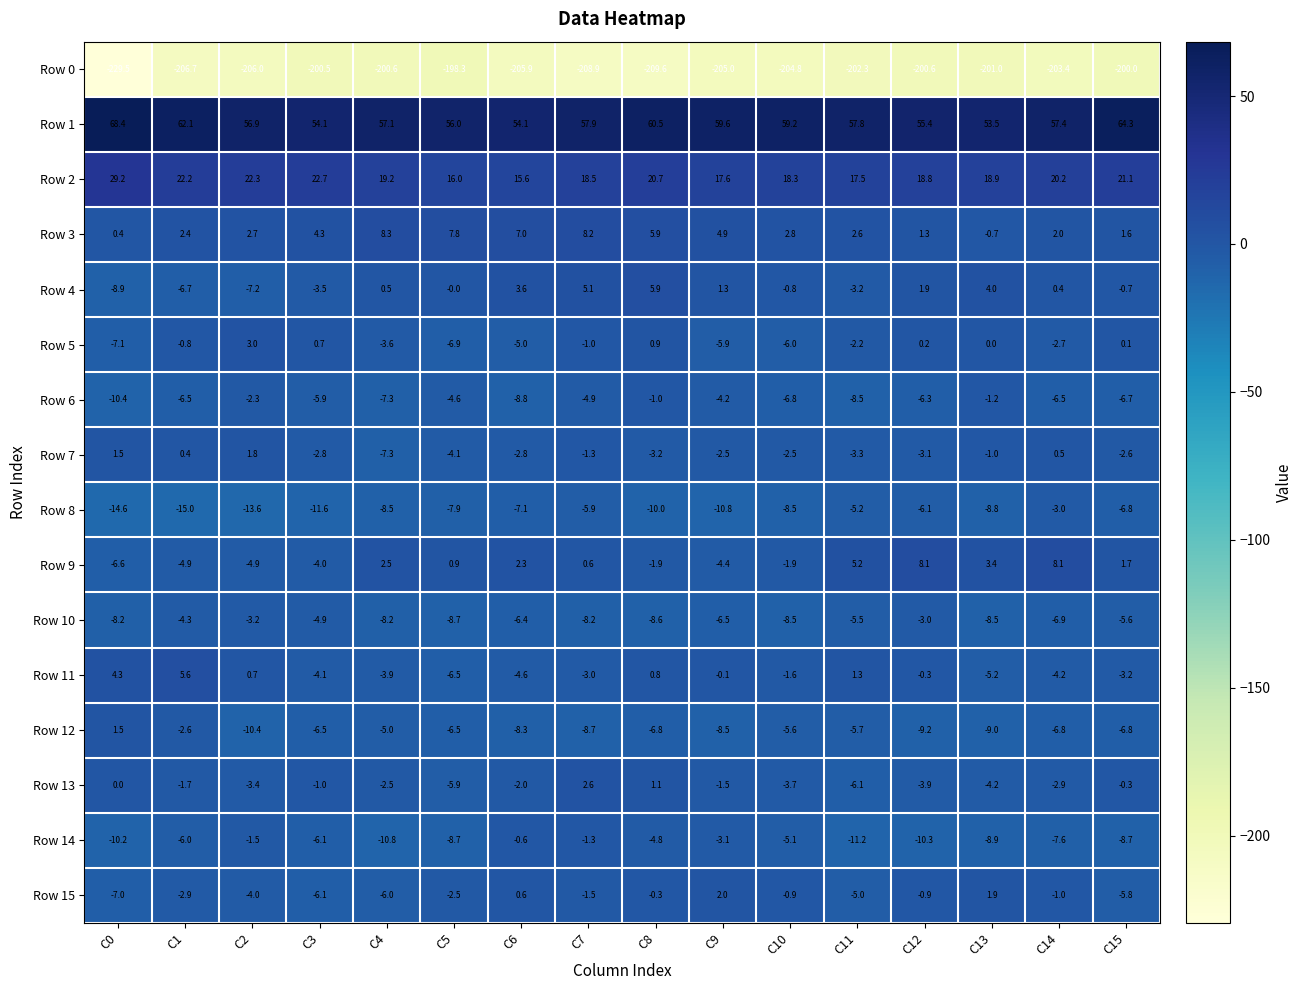

Between C2 and C7, which series saw the biggest shift?

Row 4